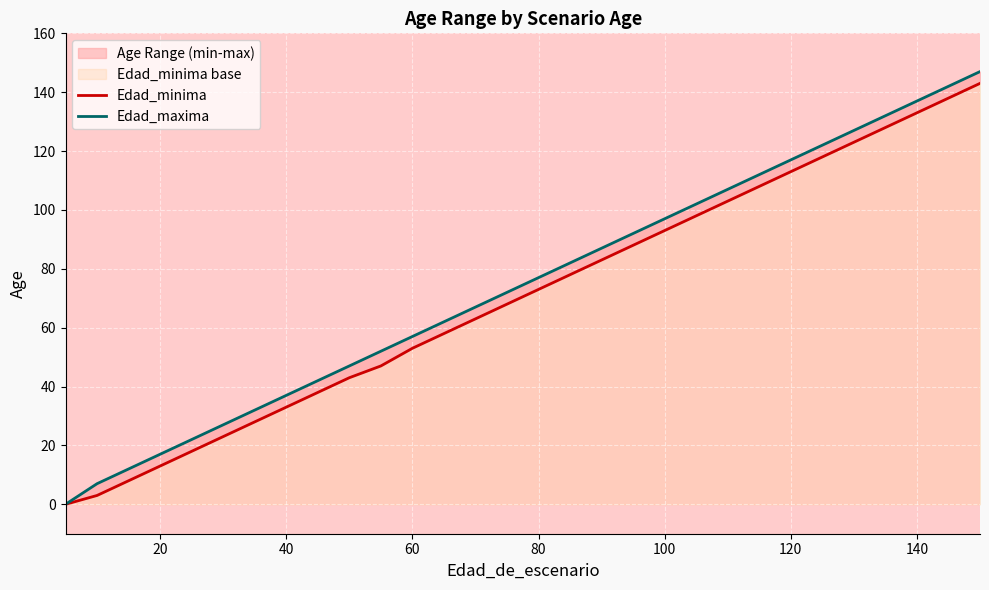

How many data points in Edad_minima are above 73?

14